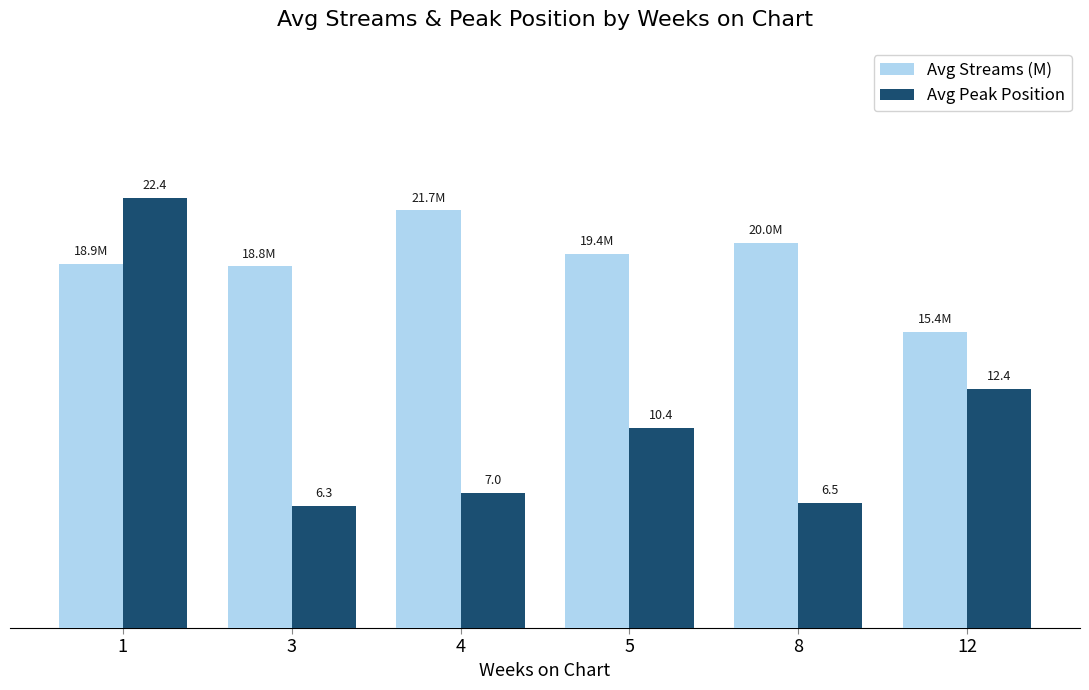

Is the value of Avg Streams (M) at 12 greater than the value of Avg Peak Position at 12?

Yes